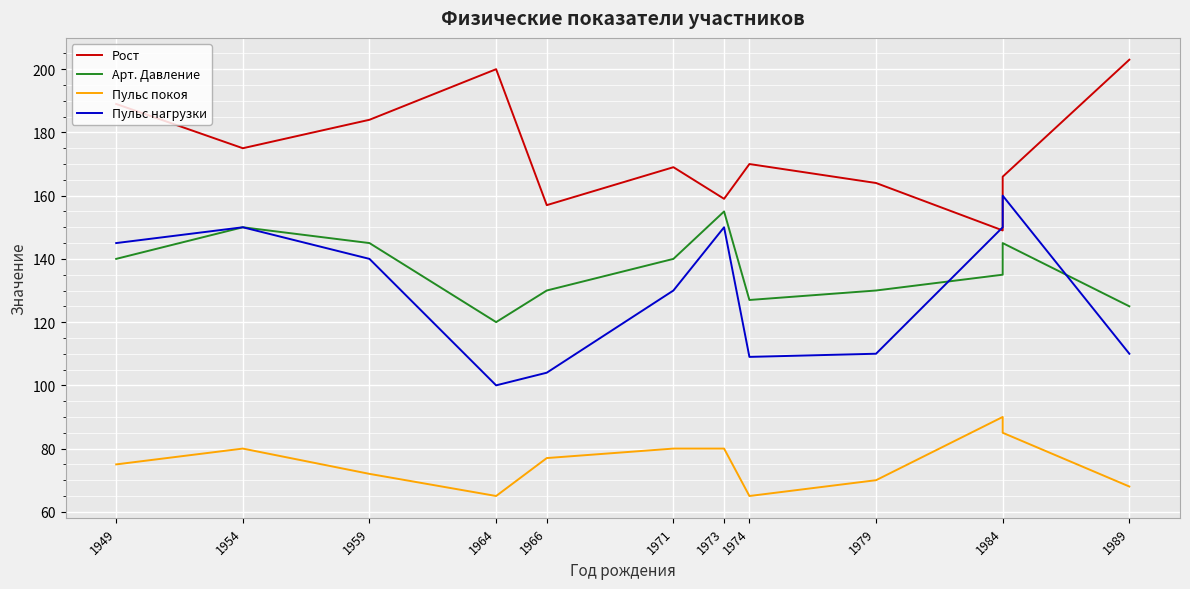

What are all the series names shown in the legend?

Рост, Арт. Давление, Пульс покоя, Пульс нагрузки